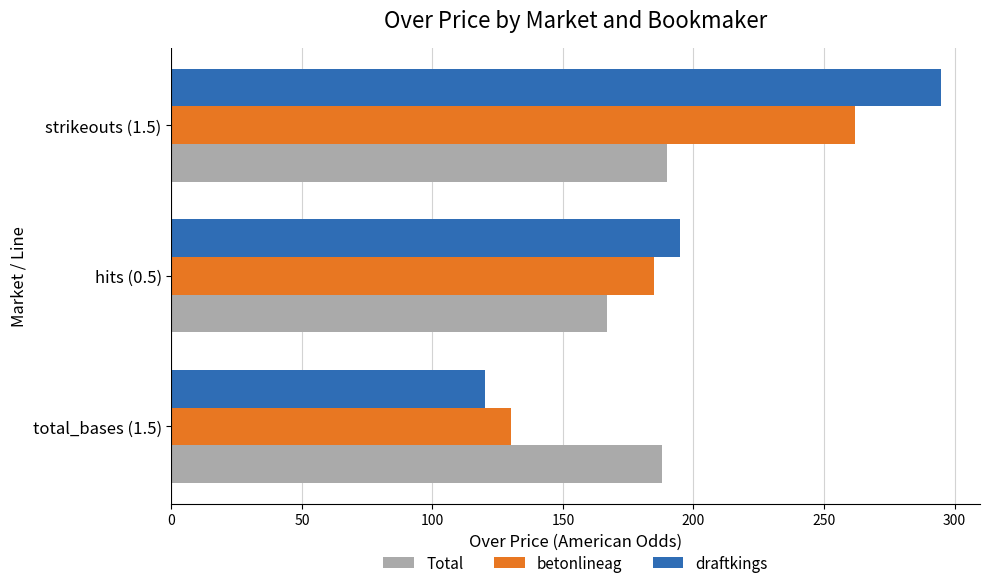

What is the lowest value of the Total series?

167